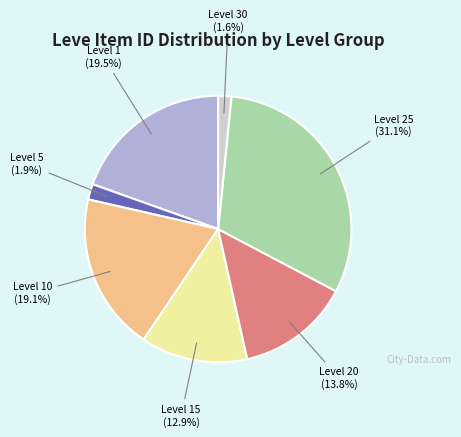

Does any single category account for the majority?

No